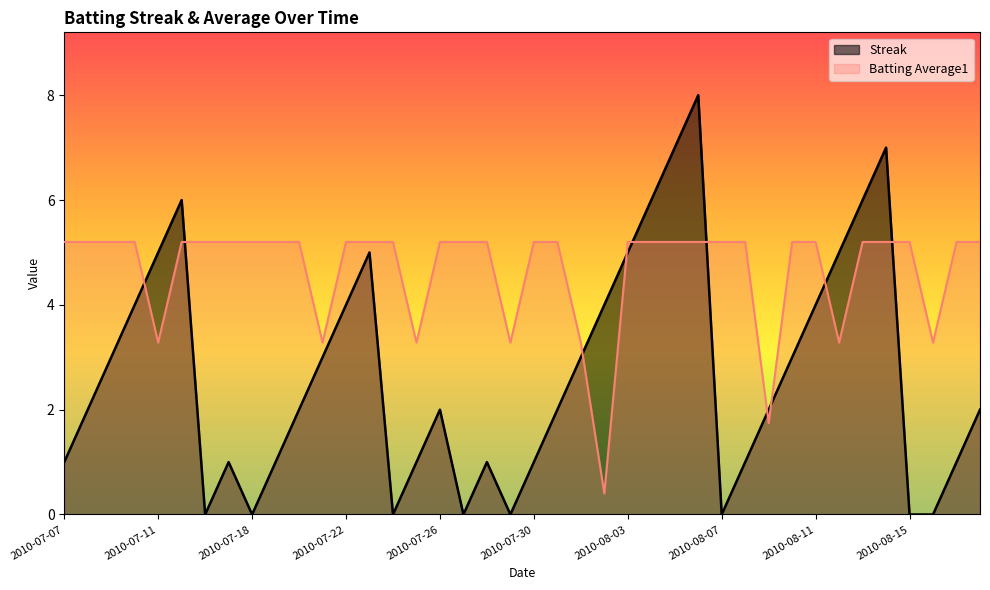

After their last crossing, which series has the higher values: Streak or Batting Average1?

Batting Average1